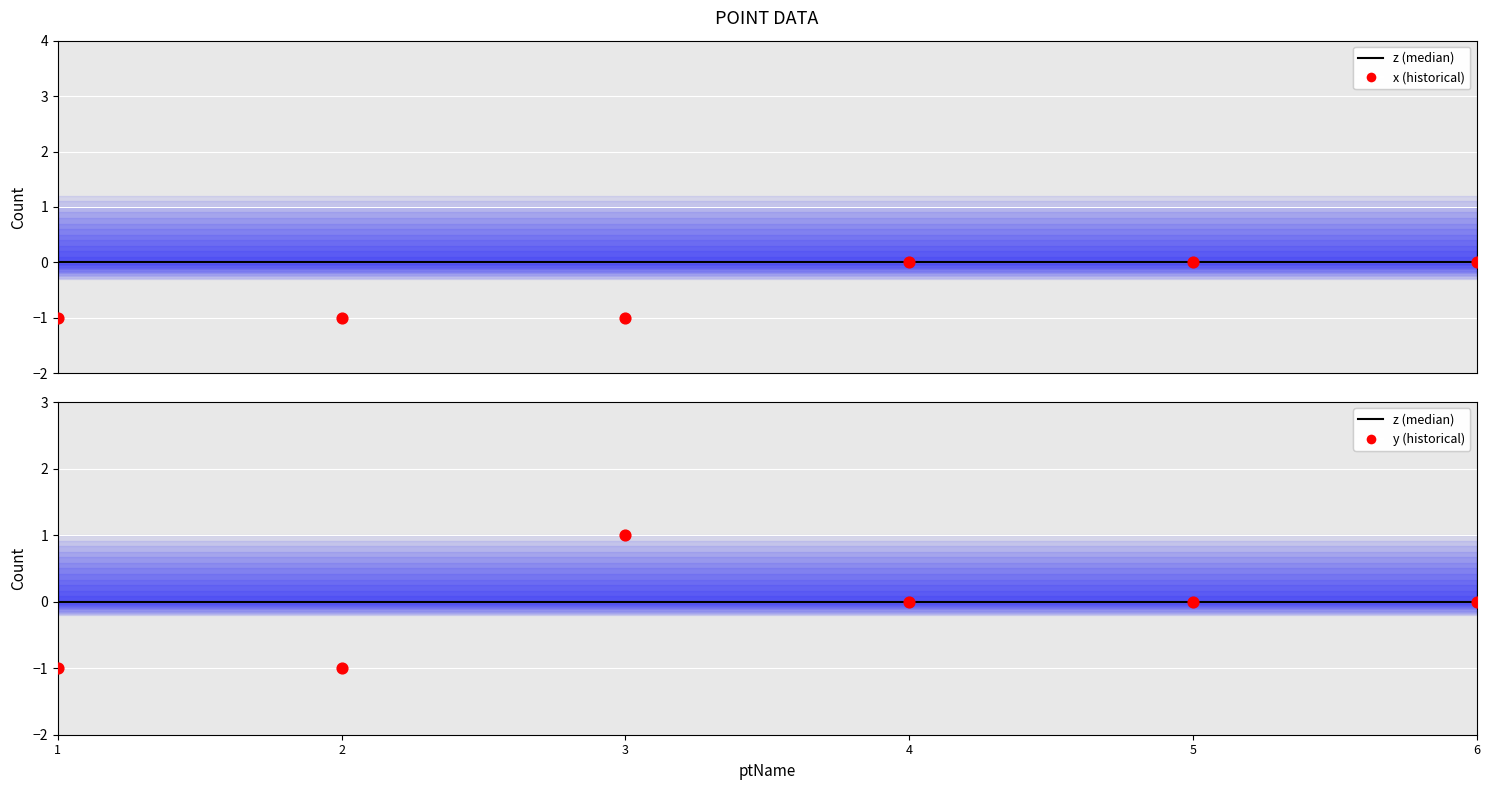

Which series has the largest total across all categories?

z (median)